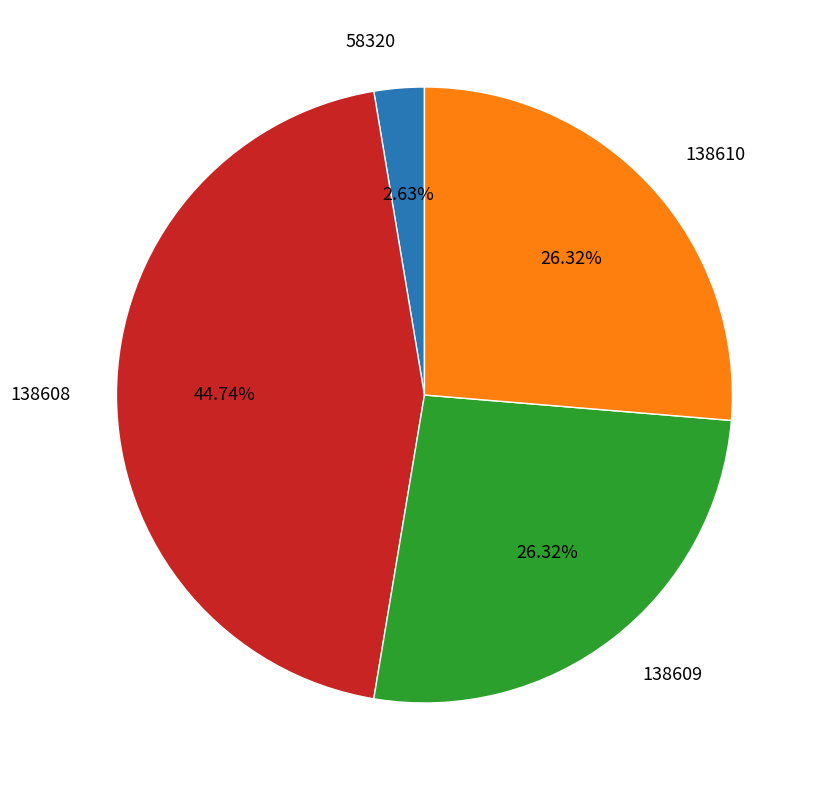

Does any single category account for the majority?

No